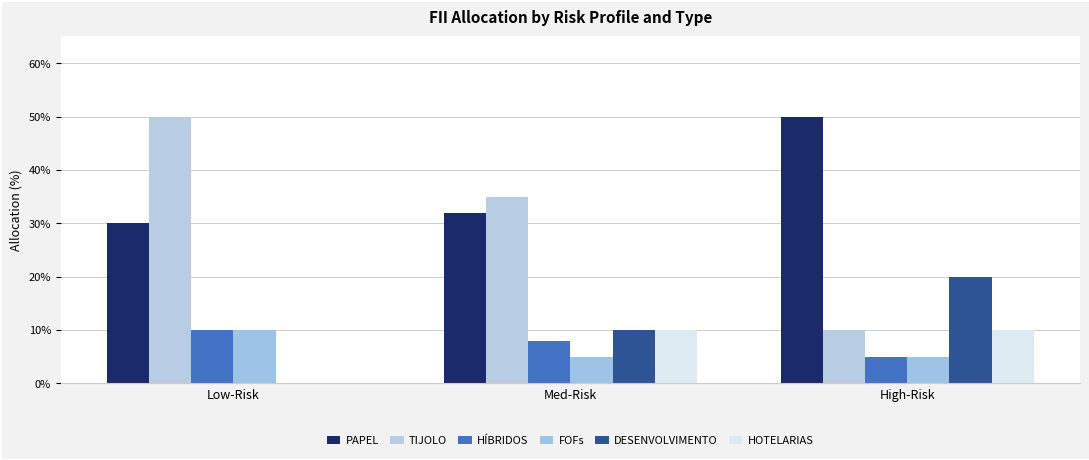

Reading left to right, list all the values displayed in this chart.

PAPEL: 0.3	0.3	0.5
TIJOLO: 0.5	0.3	0.1
HÍBRIDOS: 0.1	0.1	0.1
FOFs: 0.1	0.1	0.1
DESENVOLVIMENTO: 0.0	0.1	0.2
HOTELARIAS: 0.0	0.1	0.1